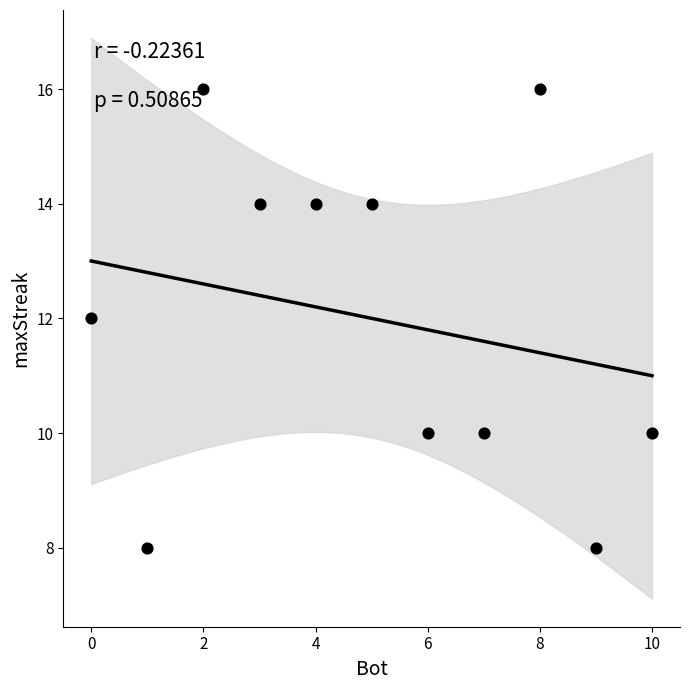

What is the range of X values (max minus min)?

10